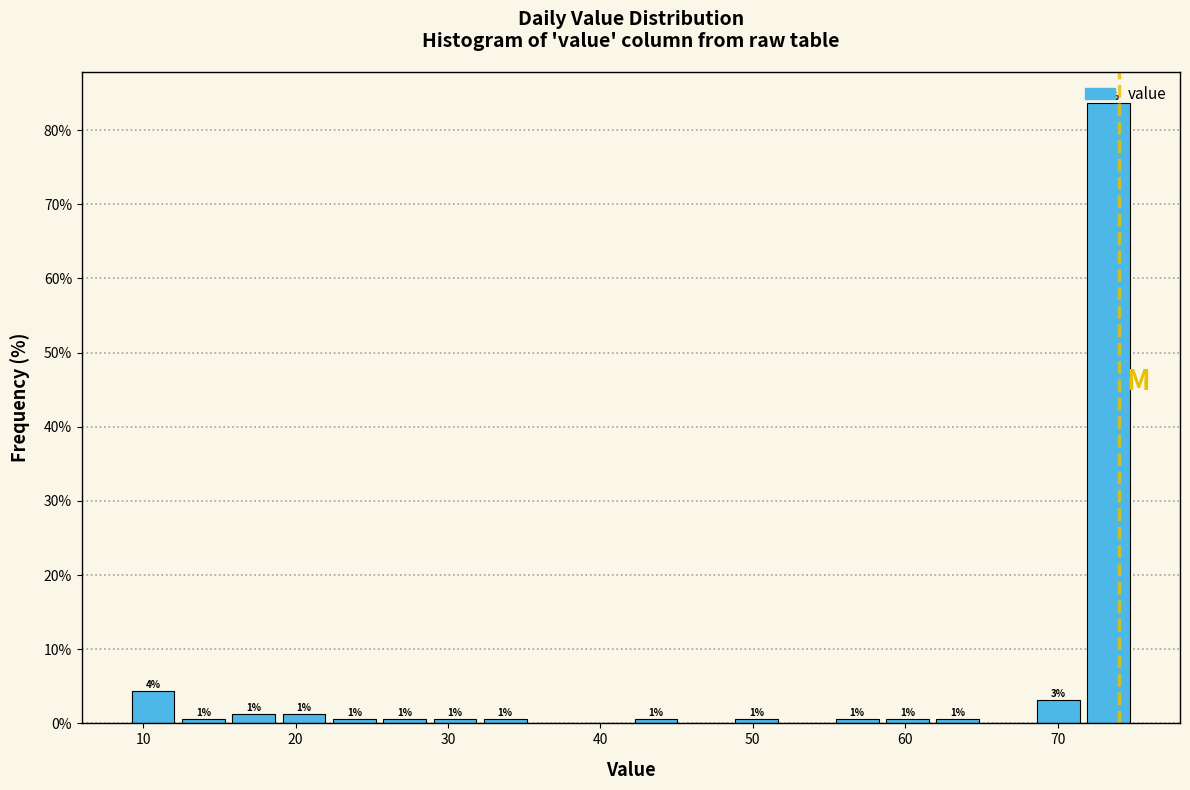

Read against the x-axis, roughly where is the centre of the tallest bar?

73